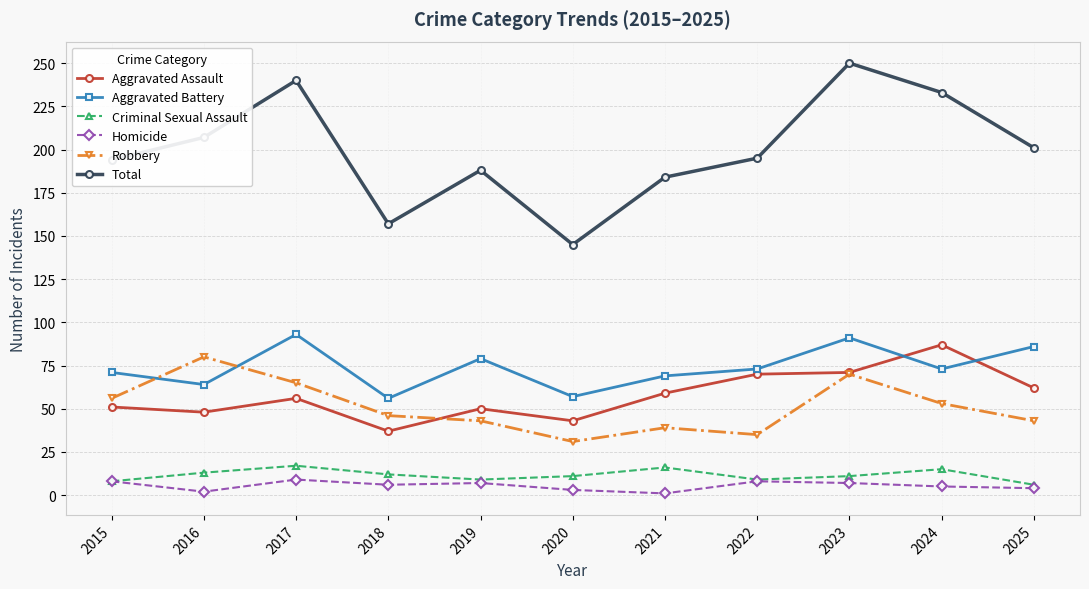

Is this an area chart (filled region under the line)?

No